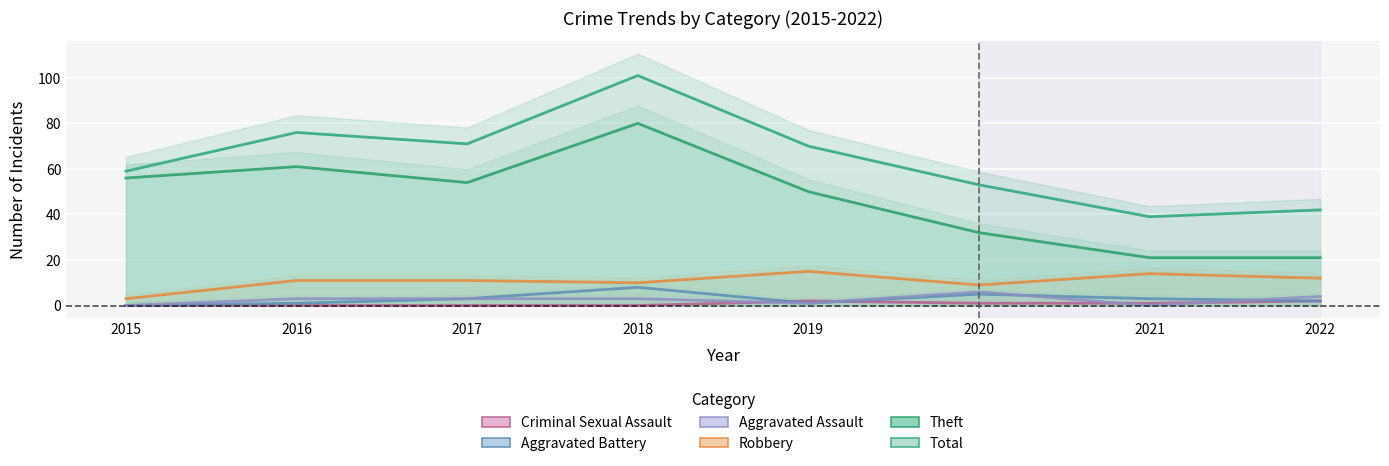

What is the sum of the Theft values at 2021 and 2019?

71